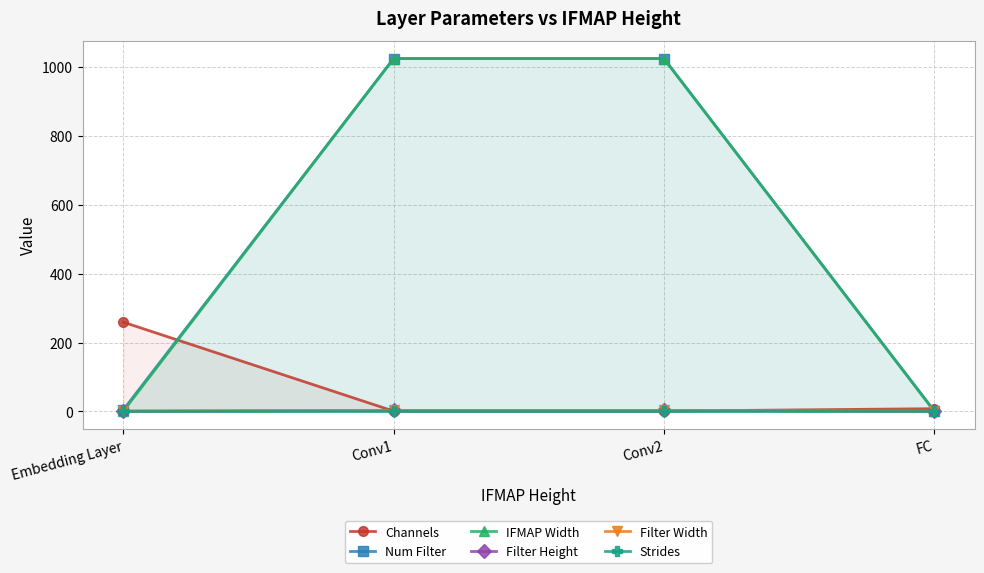

The value of Filter Height at Conv1 is 3. True or false?

True